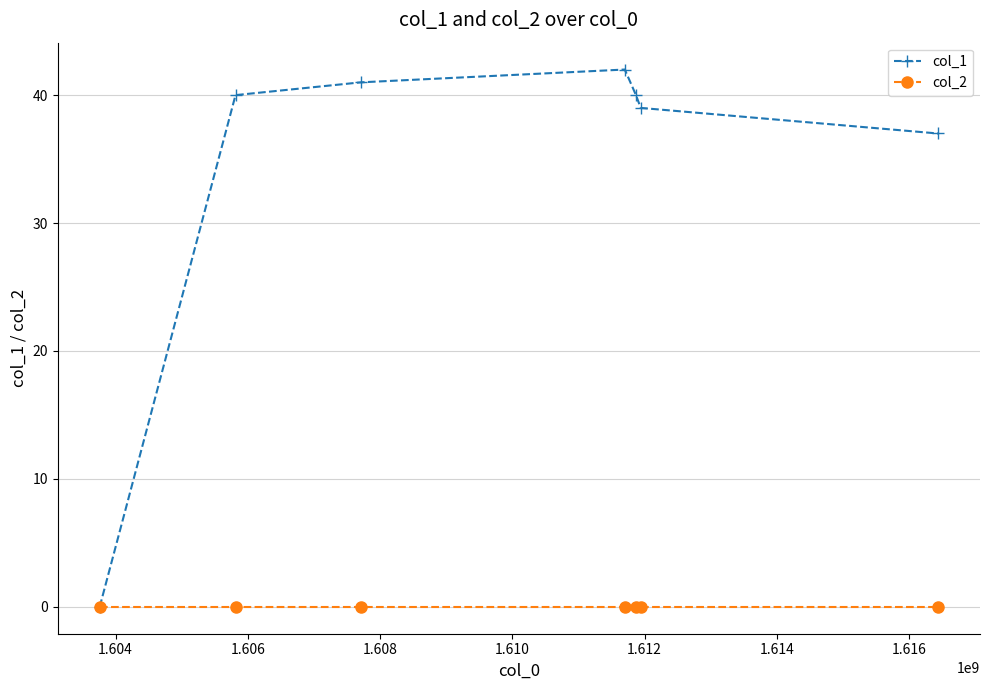

At how many categories does at least one series exceed 20?

6